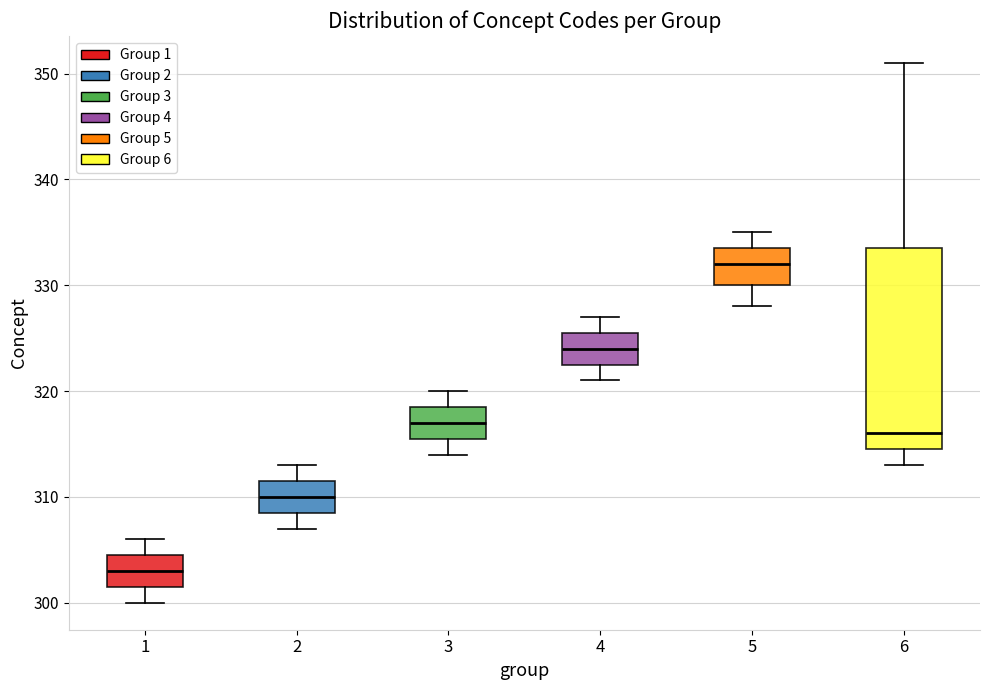

Where does the lower whisker of the box at x = 4 end on the y-axis? The values are not printed on the chart, so give them approximately, as read against the axis.

321